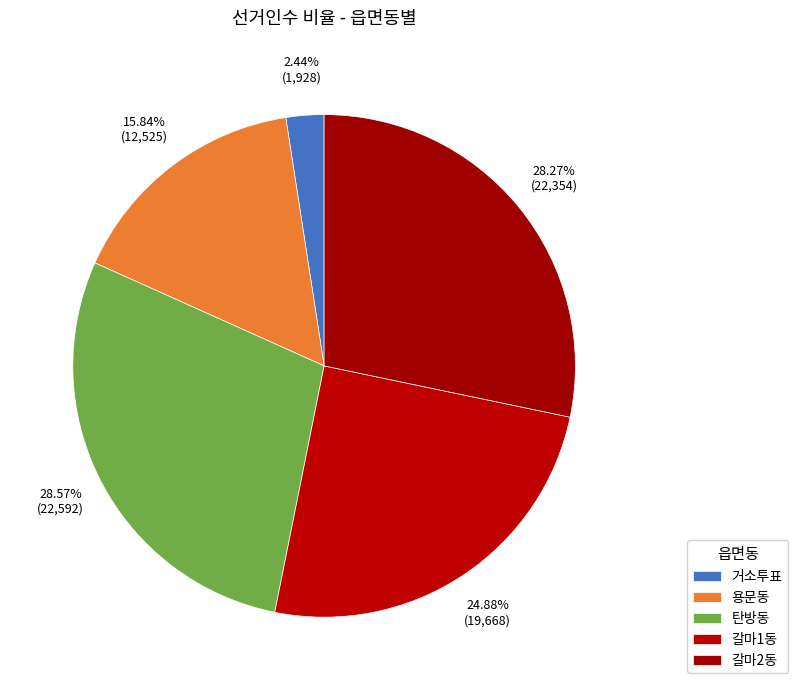

How many segments does this pie chart have?

5